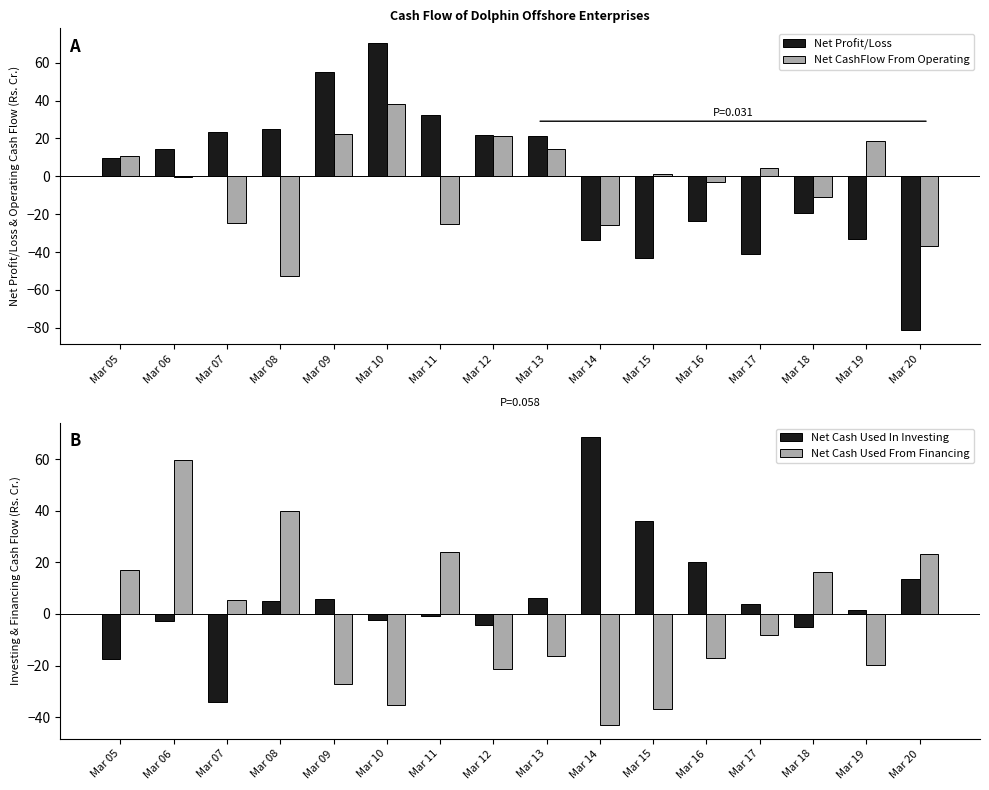

How many bars are there in total?

64